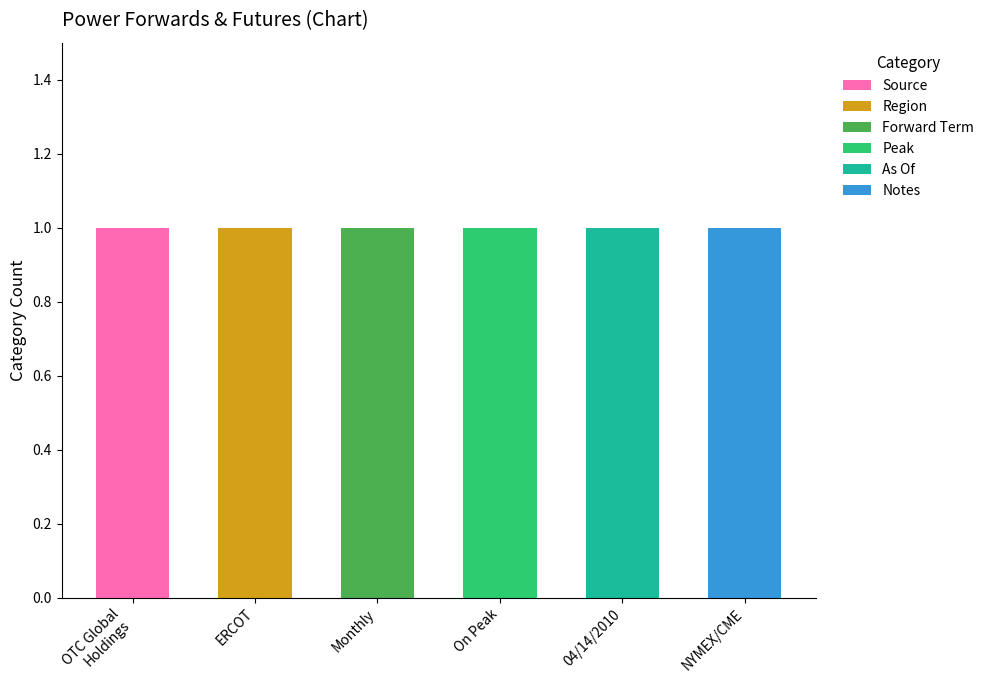

How many categories are shown in the chart?

6